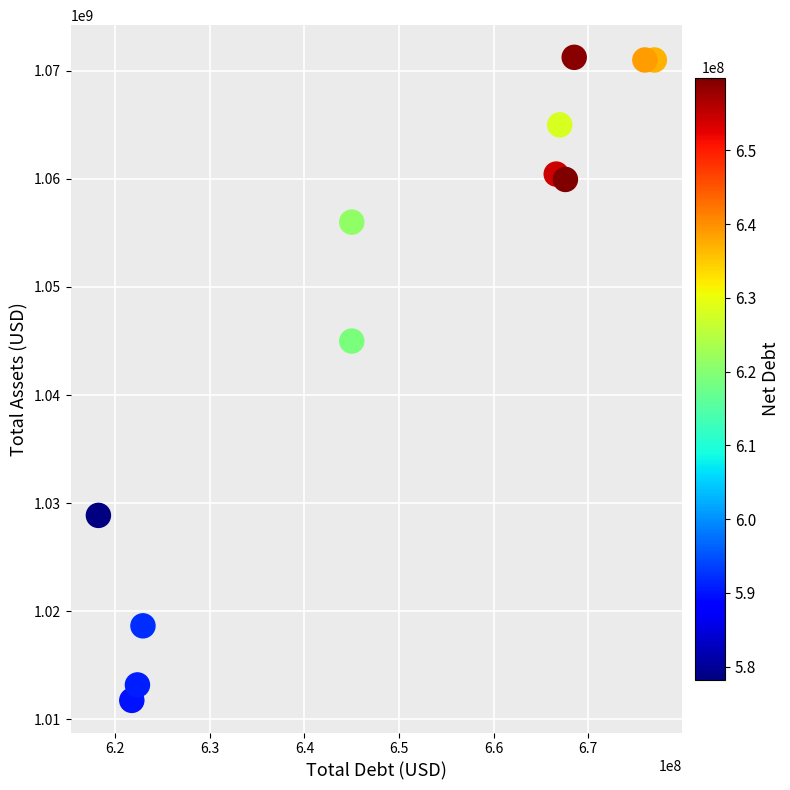

What Y value in the scatter plot is closest to 1041503500?

1045000000